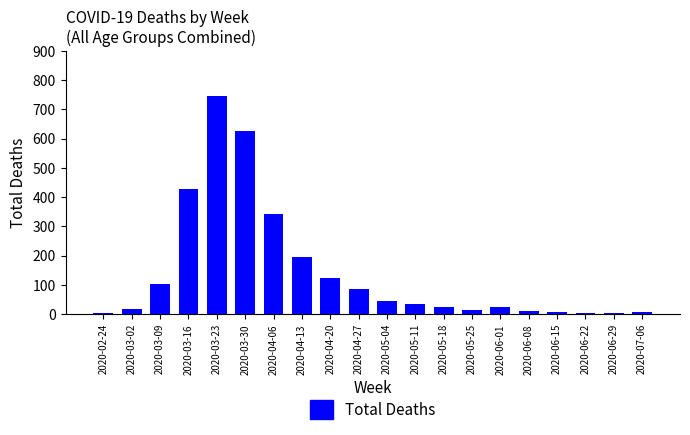

What is the greatest value displayed?

746